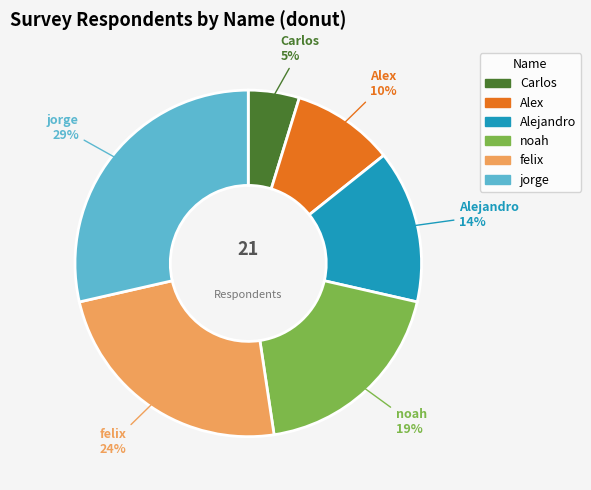

To the nearest percent, what percentage of the pie is felix?

24%